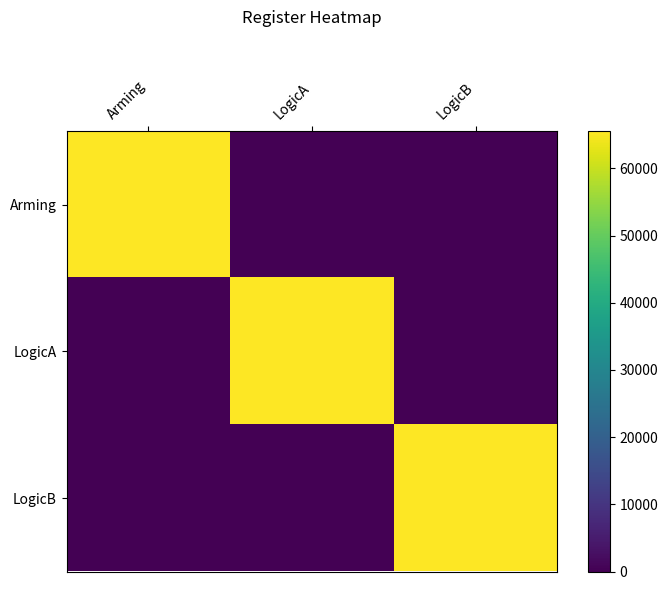

At LogicB, list the series in order from smallest to largest.

Arming, LogicA, LogicB